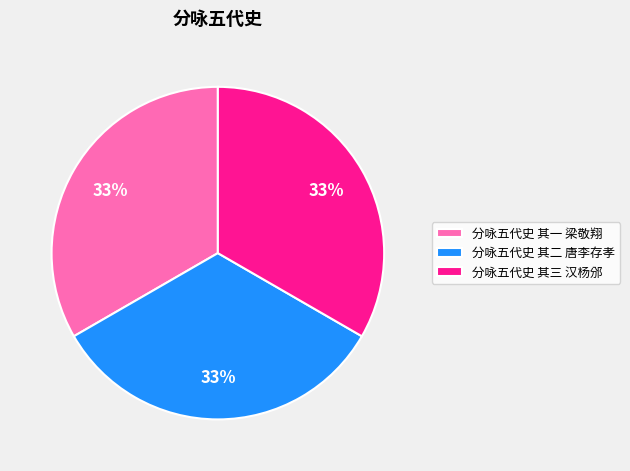

Is 分咏五代史 其一 梁敬翔 the majority of the pie?

No